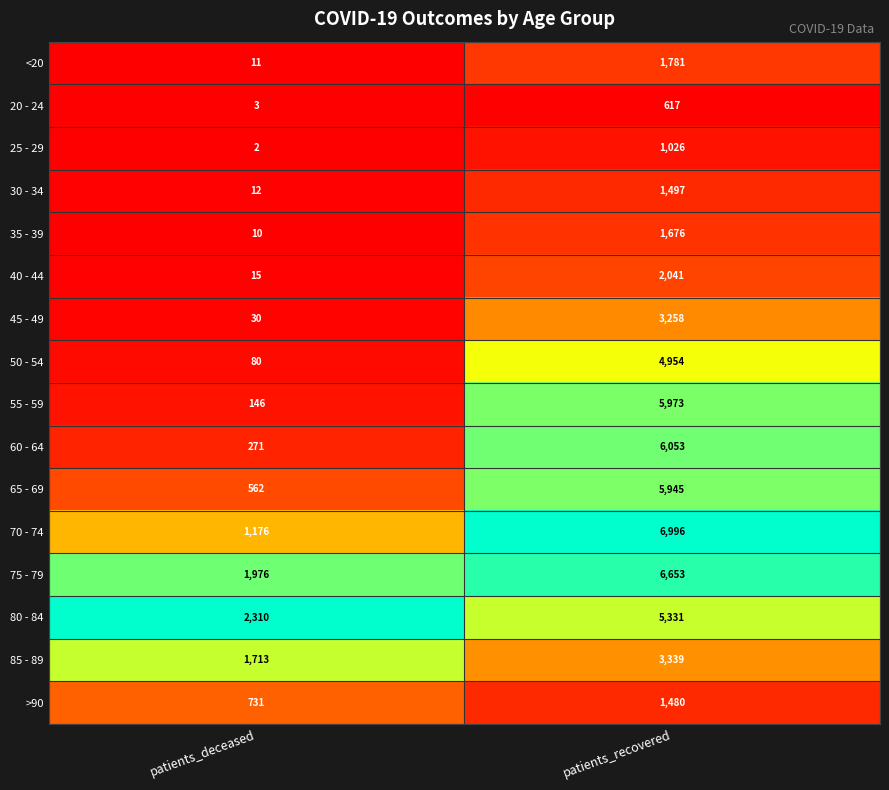

True or false: 70 - 74 has a value of 6996 at patients_recovered.

True